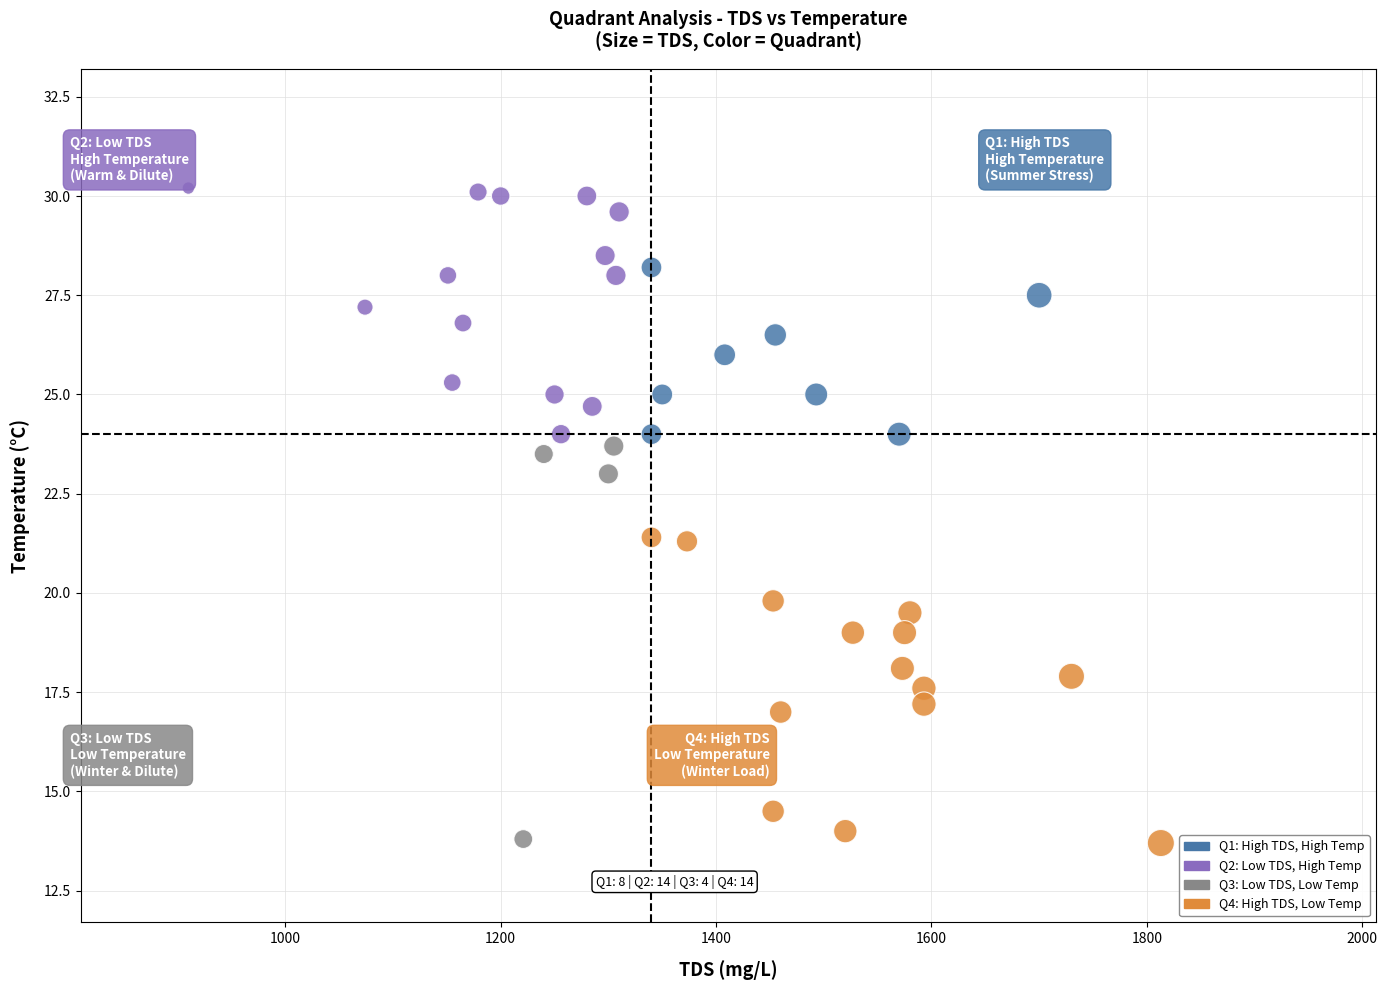

What is the range of X values (max minus min)?

903.0